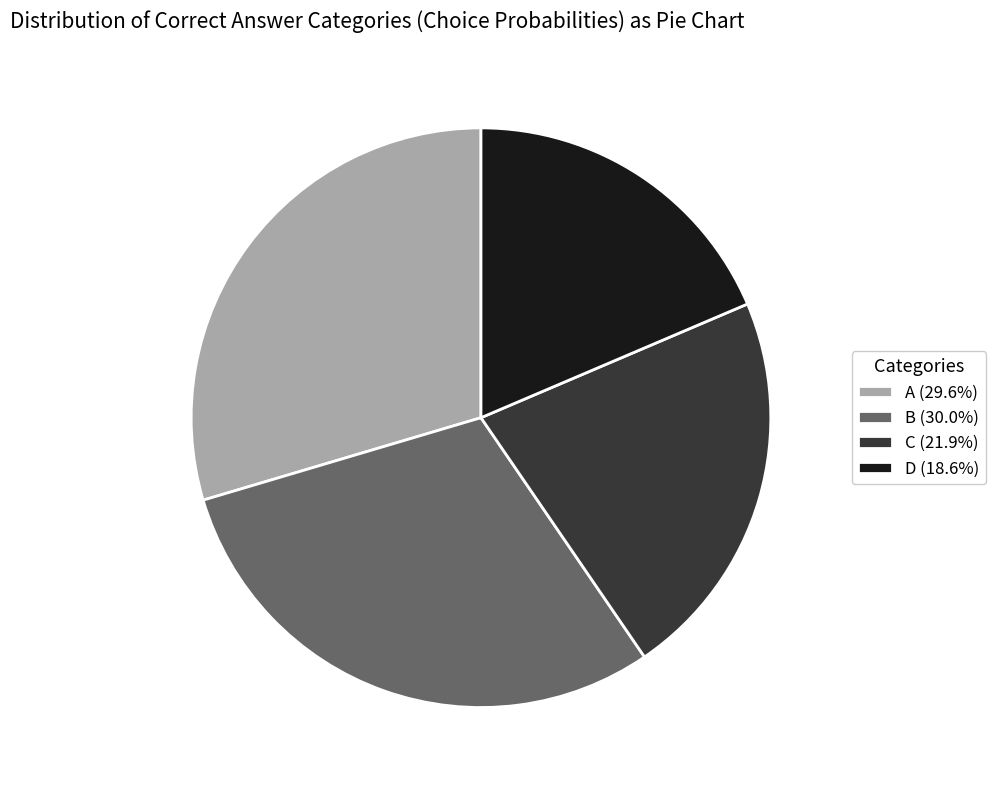

Combined, do A (29.6%) and B (30.0%) account for over 50%?

Yes